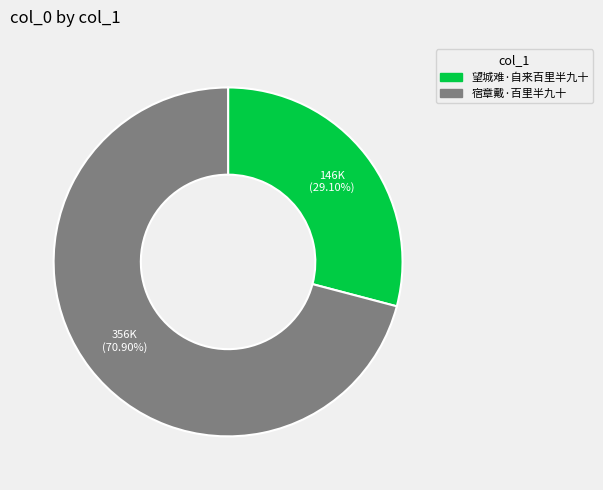

The 望城难·自来百里半九十 slice represents 35% of the pie. True or false?

False